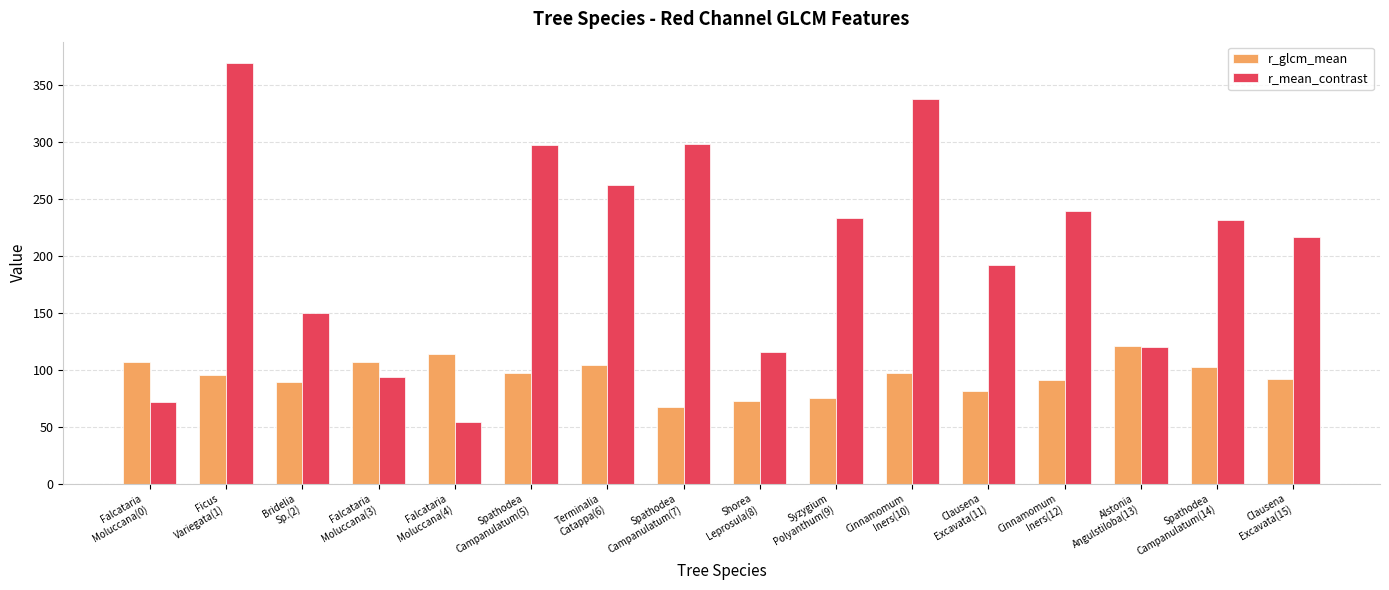

What is the sum of all r_glcm_mean values?

1515.6